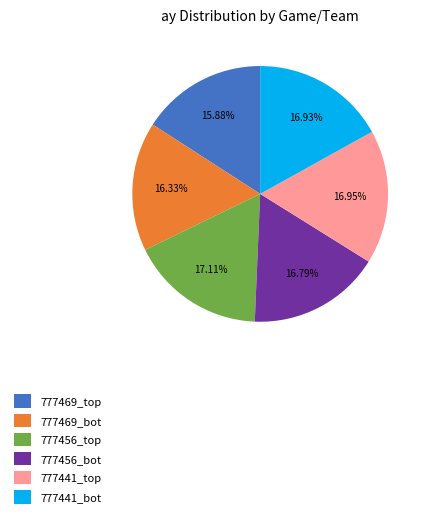

True or false: 777469_bot accounts for 16% of the total.

True